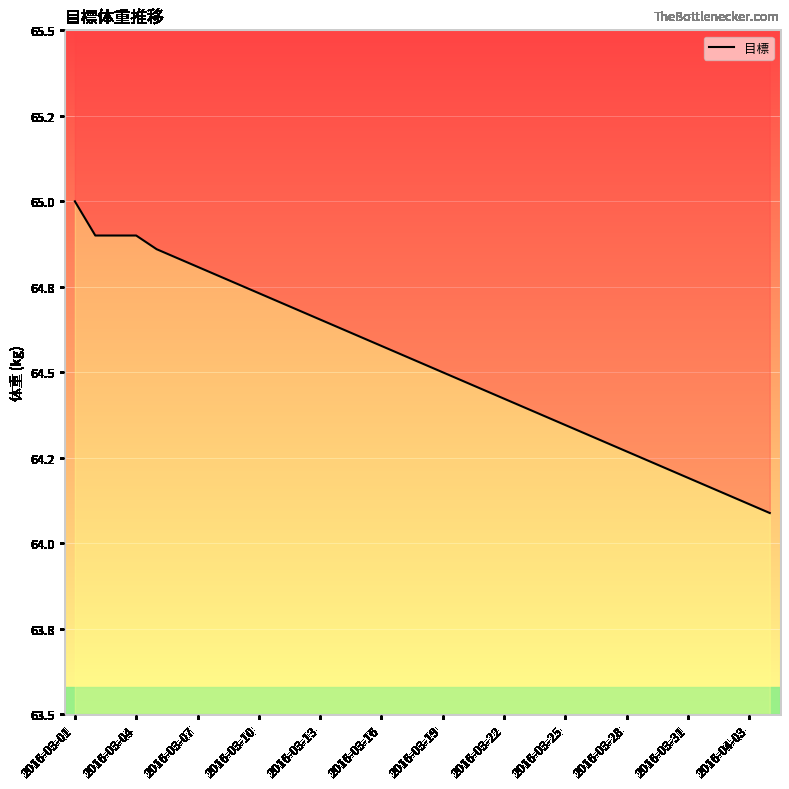

The chart shows a value of 25.4 at 2016-03-04. True or false?

False